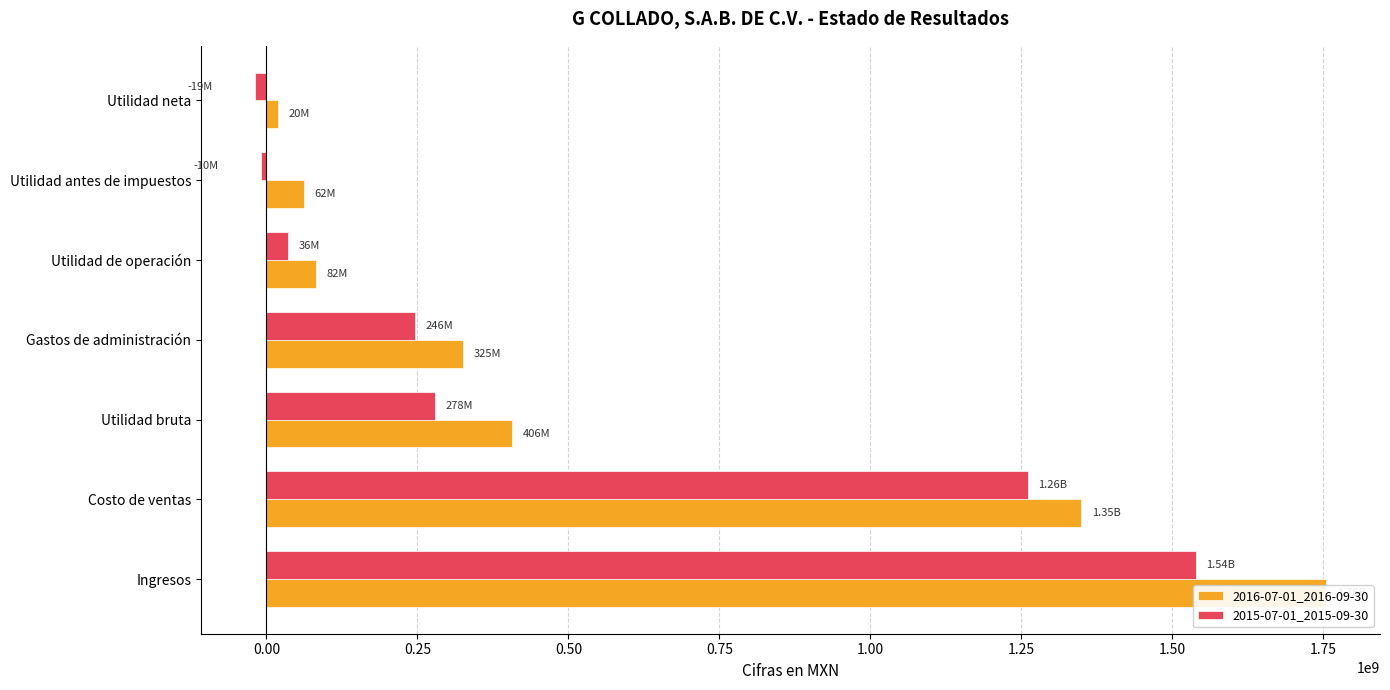

How many groups of bars are there?

7